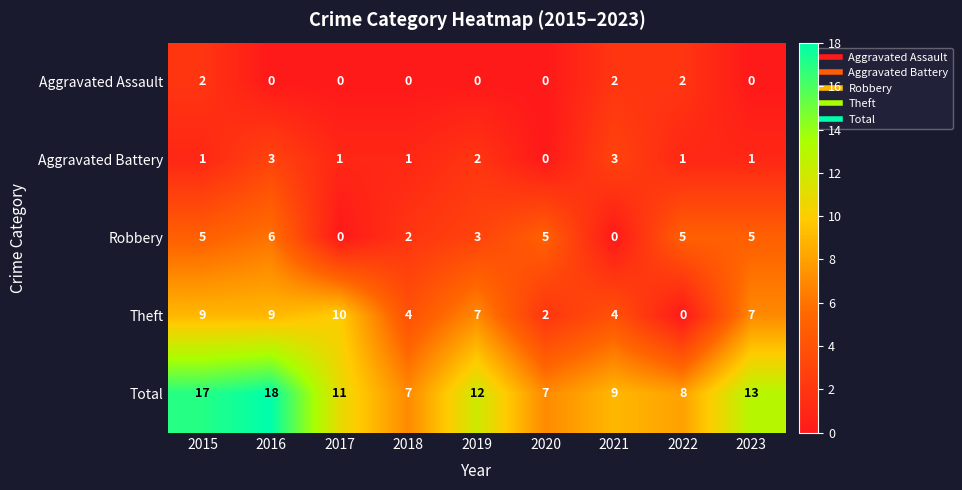

Which label corresponds to the largest value in the chart?

2016